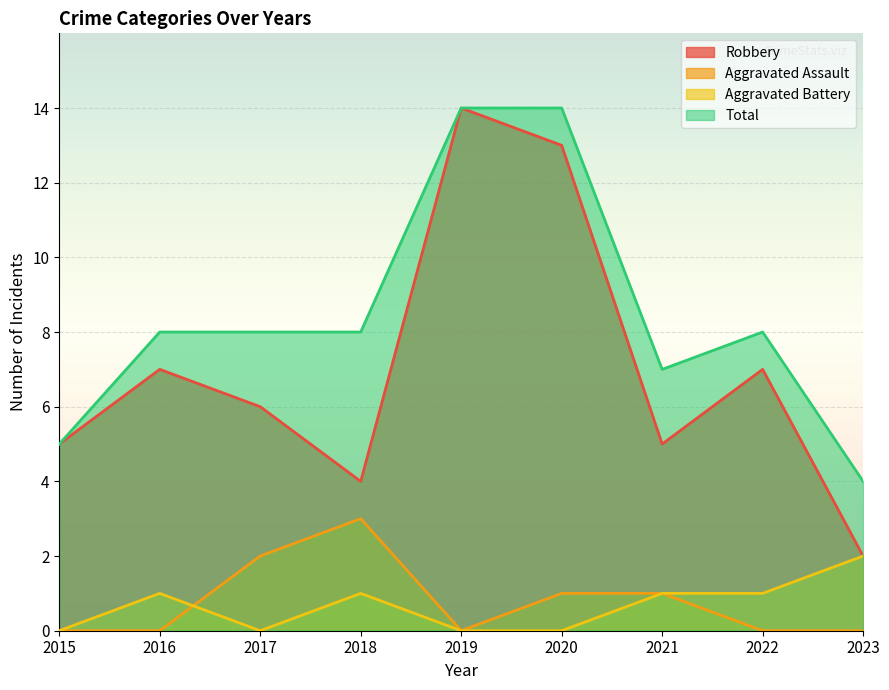

At which label is Robbery closest to 8?

2016